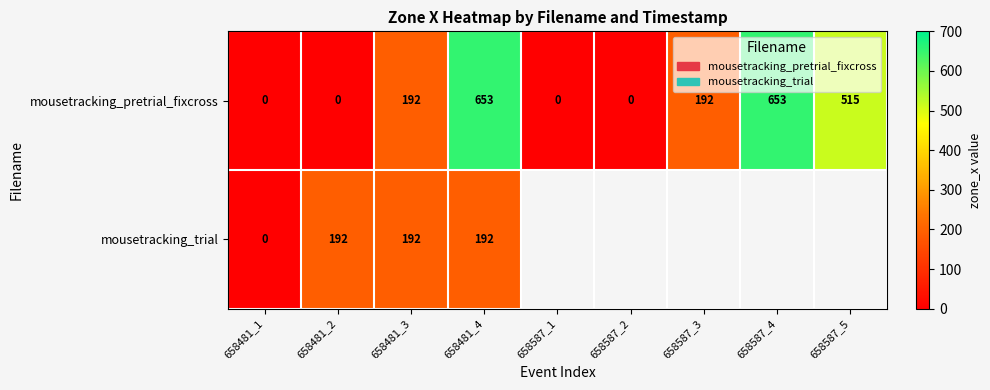

At which category is the sum across all series the highest?

658481_4